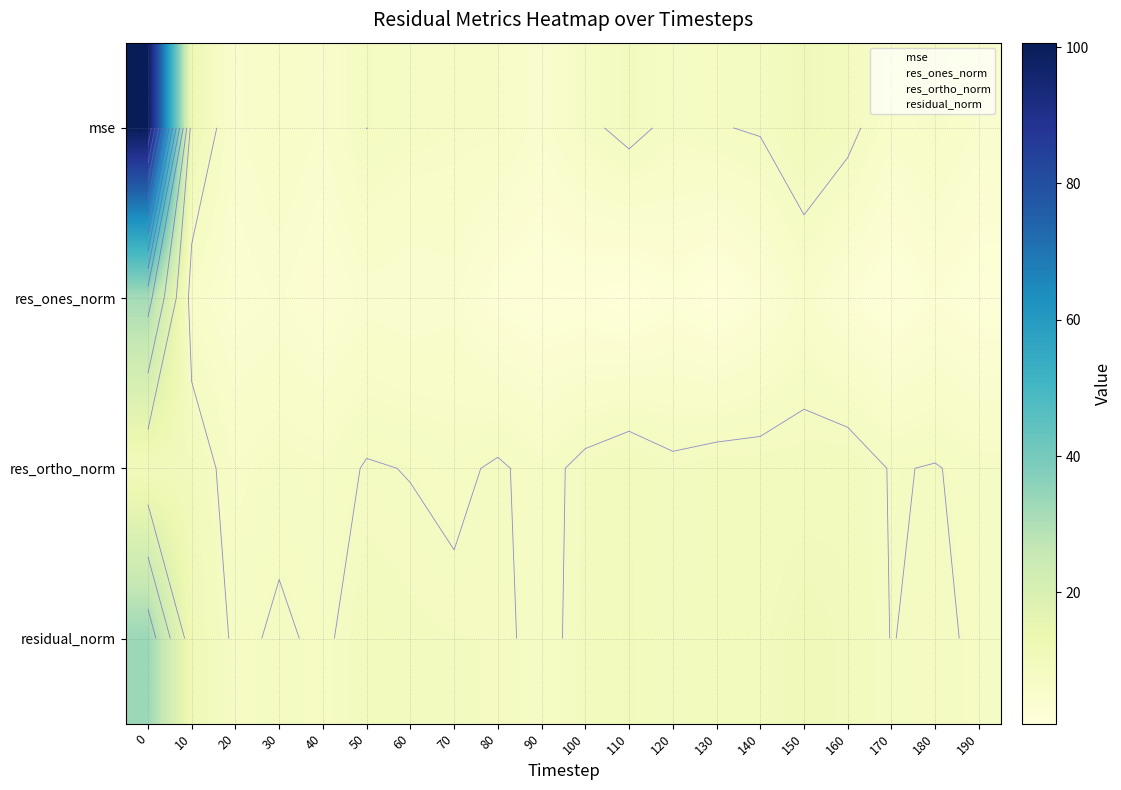

True or false: residual_norm has a value of 4.3 at 70.

False